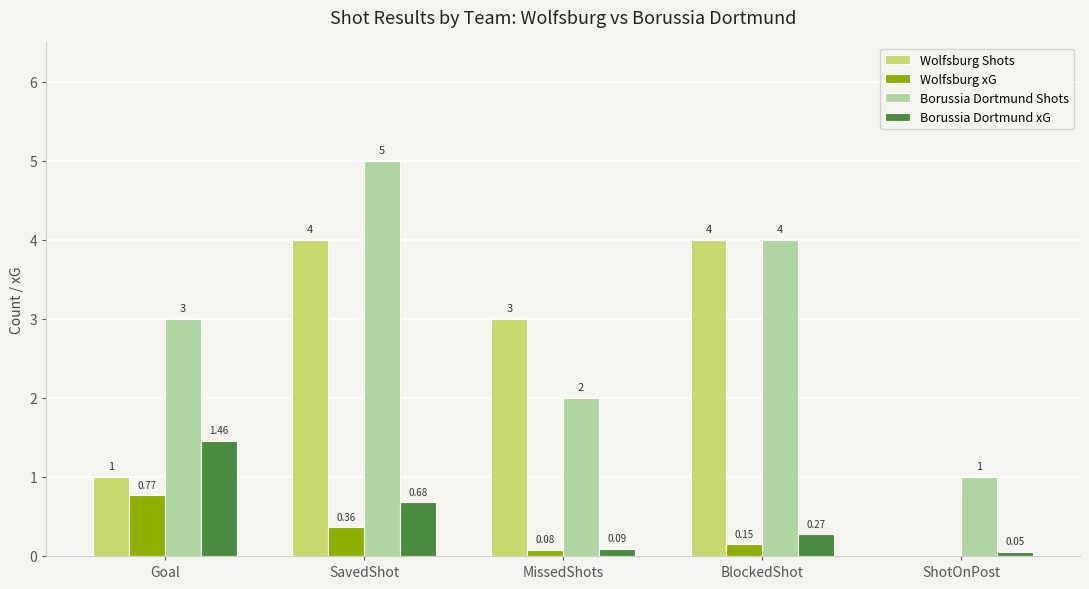

Which series changed the most between Goal and SavedShot?

Wolfsburg Shots